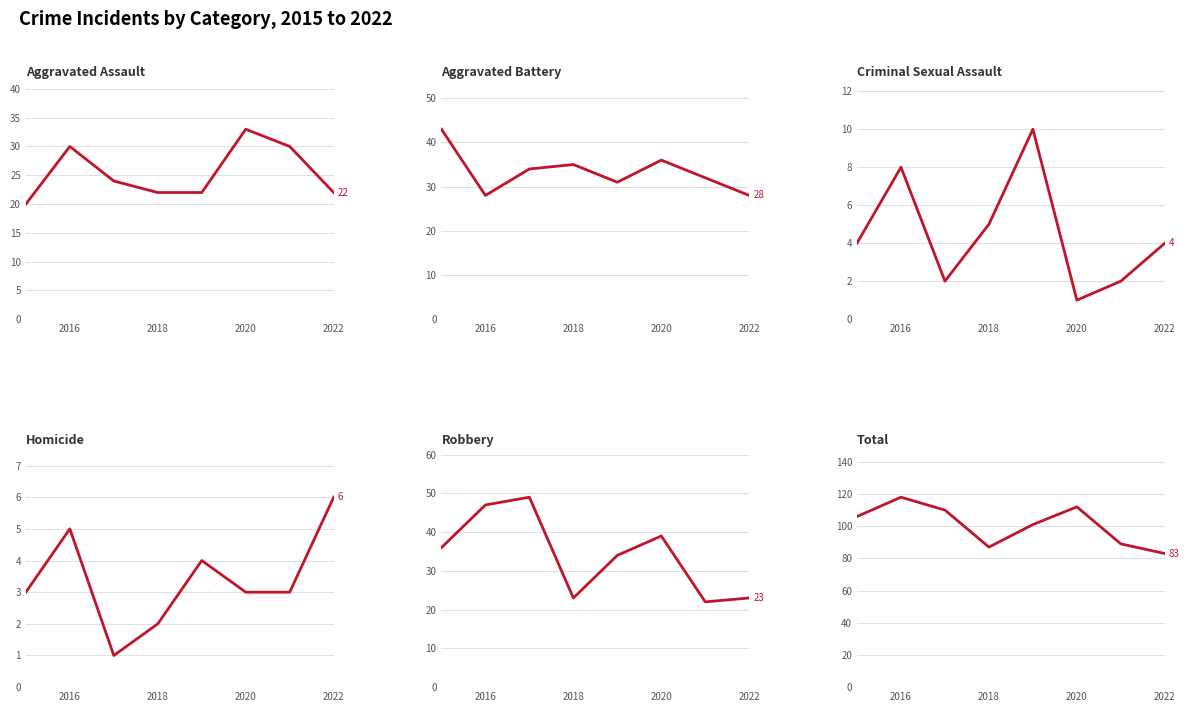

At which label does Aggravated Assault first exceed 24?

2016